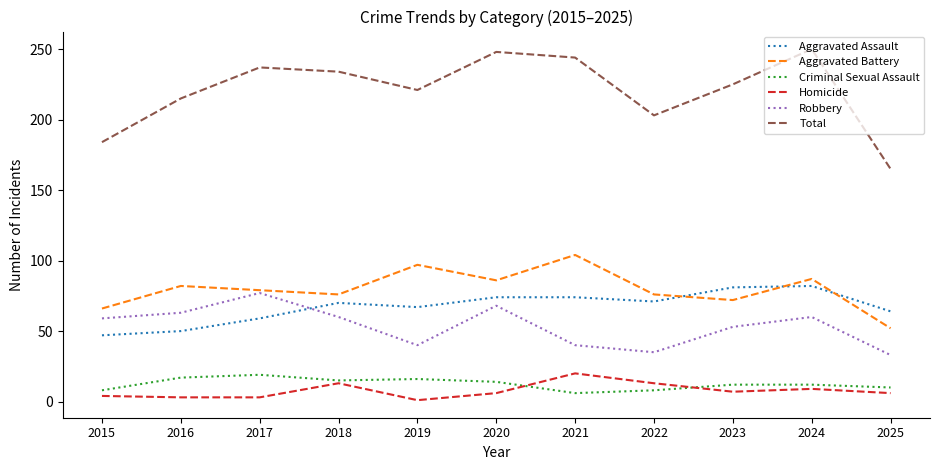

True or false: Homicide and Aggravated Assault intersect in this chart.

False